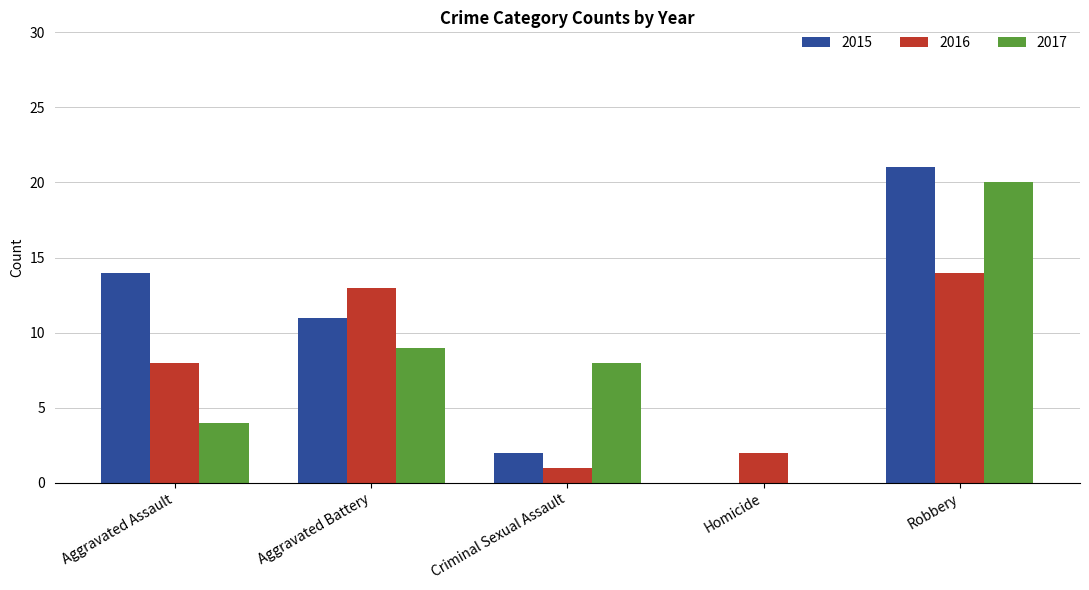

At which category is the sum across all series the highest?

Robbery